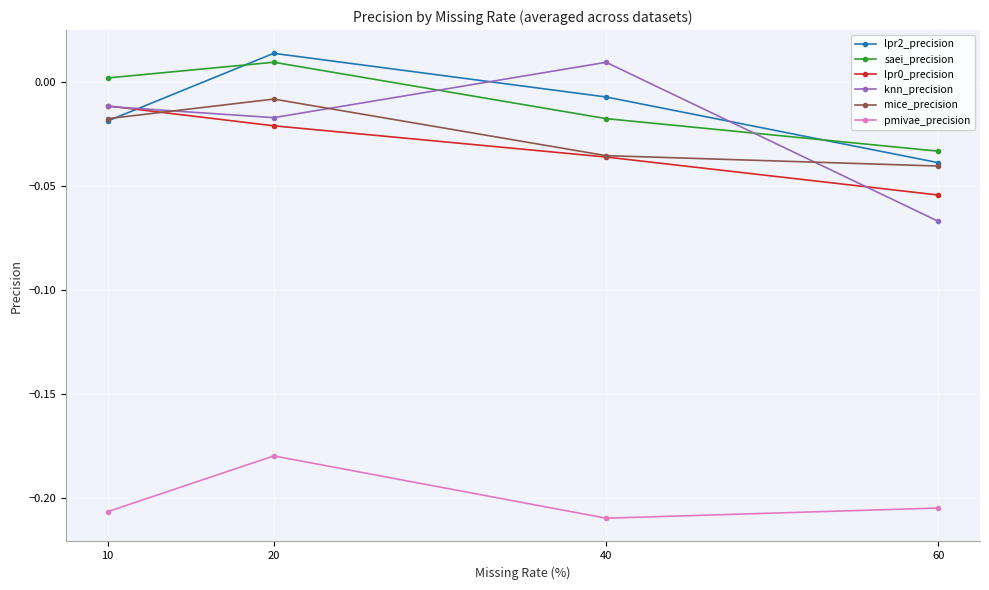

At which label does mice_precision reach its minimum?

60